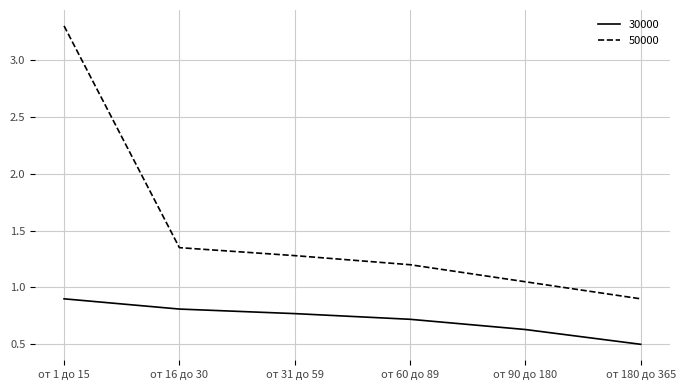

The 30000 series shows 0.9 at от 90 до 180. True or false?

False